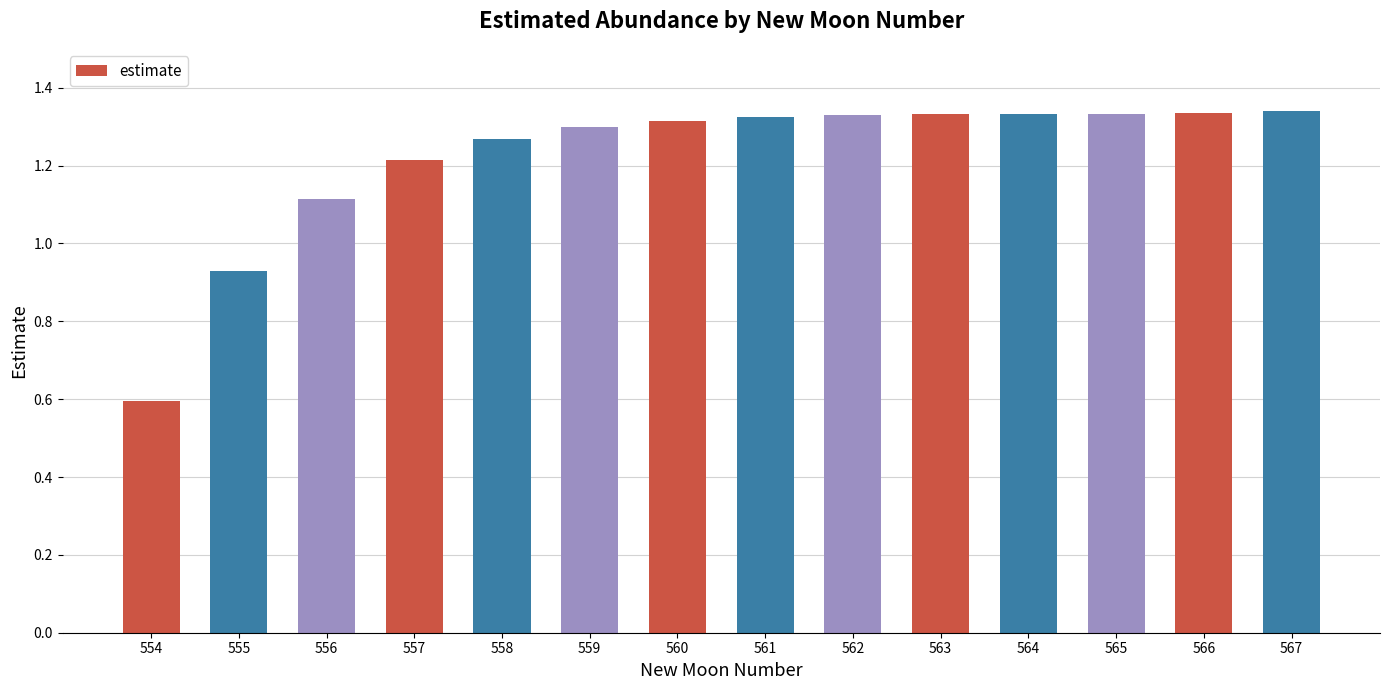

True or false: the data shows 0.6 at 563.

False